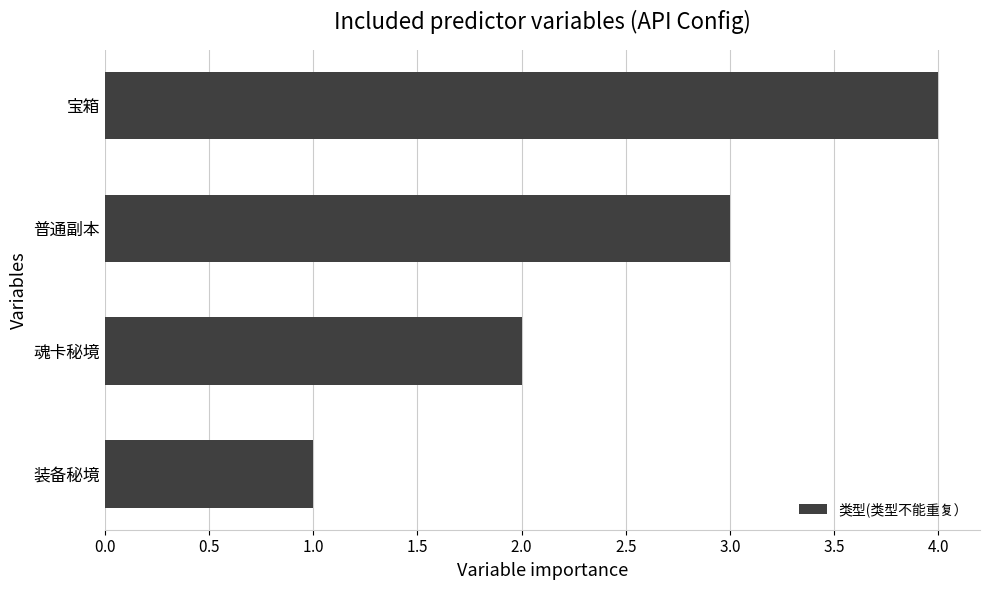

Are the bars horizontal?

Yes